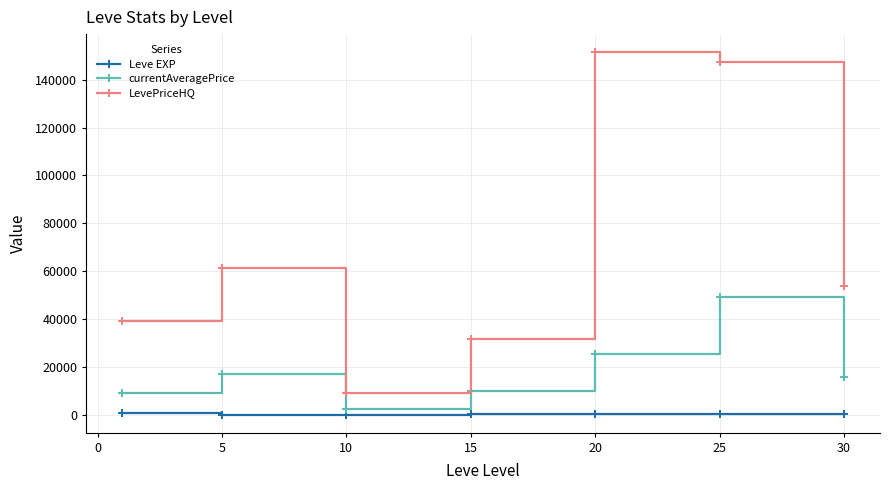

Which series has the largest total across all categories?

LevePriceHQ